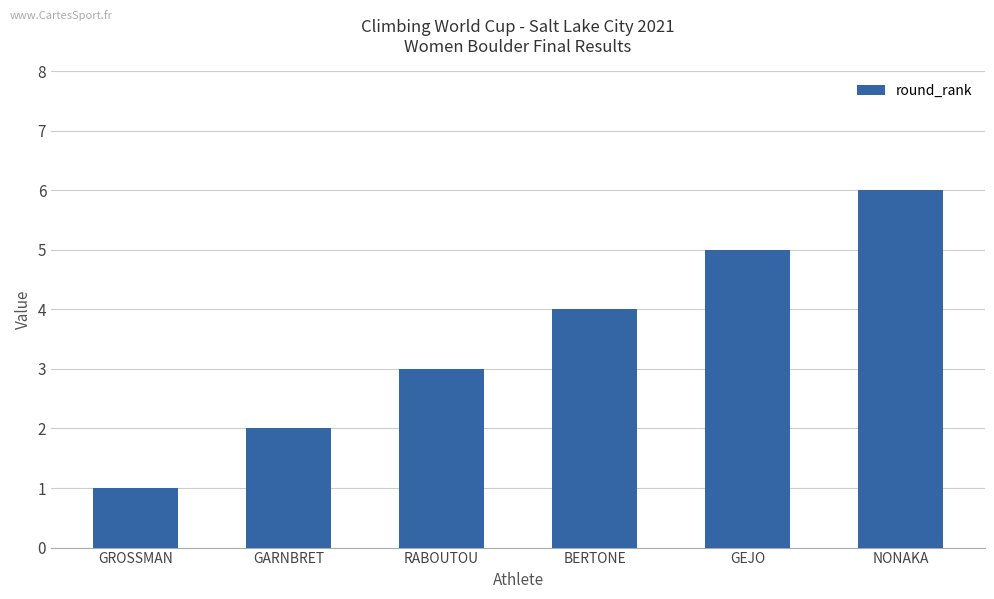

The chart shows a value of 4 at BERTONE. True or false?

True